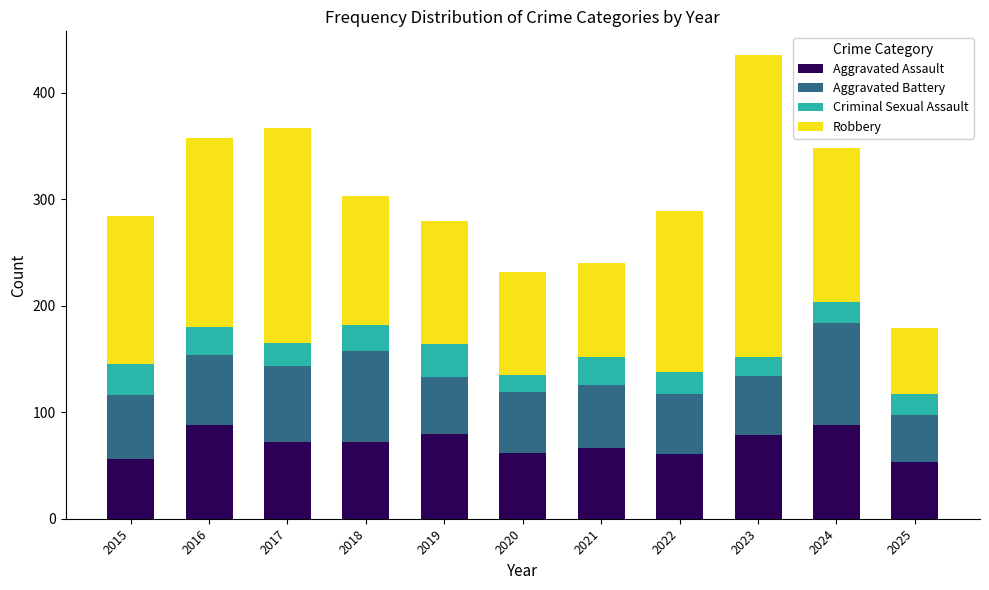

At which category is the sum across all series the highest?

2023